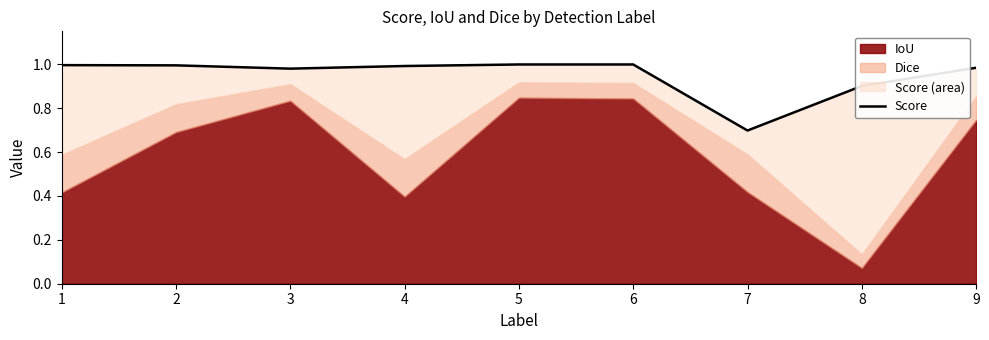

Rank the categories by value from highest to lowest.

5, 6, 1, 2, 4, 9, 3, 8, 7